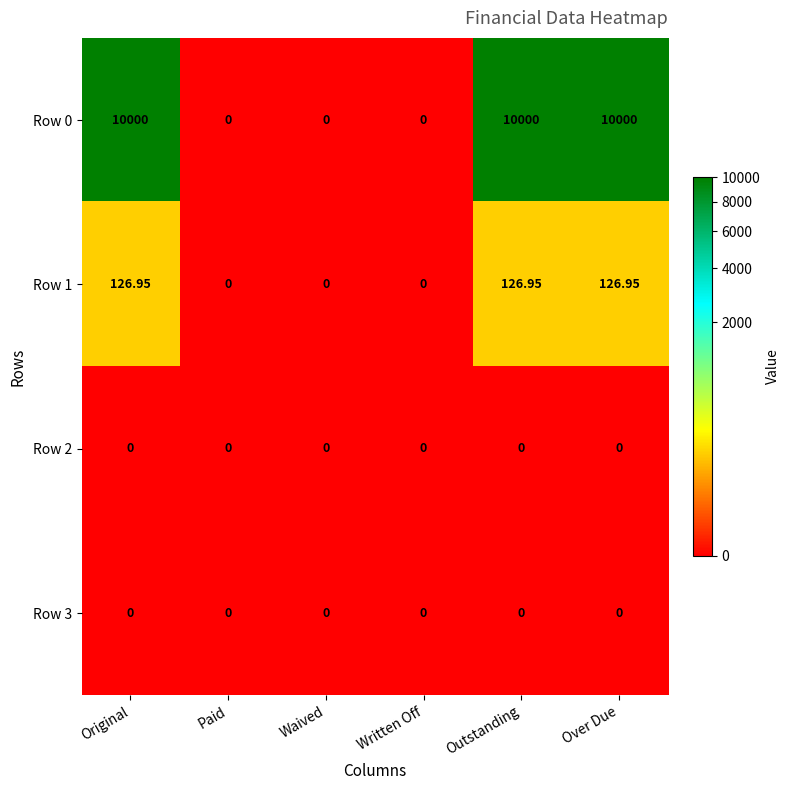

Reading left to right, what are all the values shown in this chart?

Row 0: Original=10000.0	Paid=0.0	Waived=0.0	Written Off=0.0	Outstanding=10000.0	Over Due=10000.0
Row 1: Original=127.0	Paid=0.0	Waived=0.0	Written Off=0.0	Outstanding=127.0	Over Due=127.0
Row 2: Original=0.0	Paid=0.0	Waived=0.0	Written Off=0.0	Outstanding=0.0	Over Due=0.0
Row 3: Original=0.0	Paid=0.0	Waived=0.0	Written Off=0.0	Outstanding=0.0	Over Due=0.0